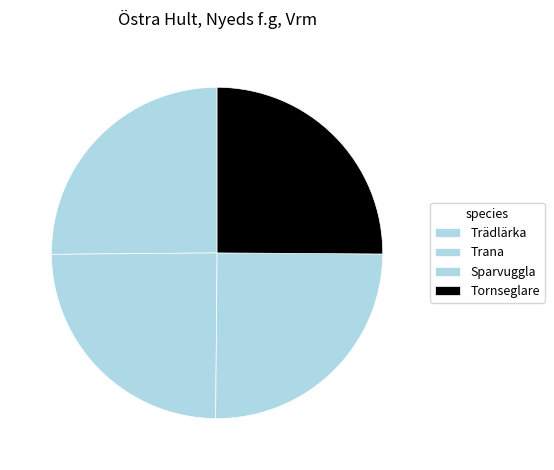

Is Trana the majority of the pie?

No